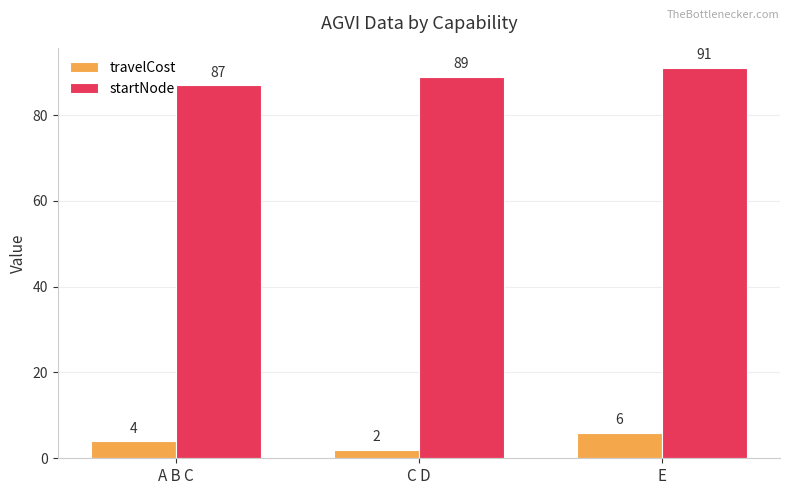

Between C D and E, which series saw the biggest shift?

travelCost